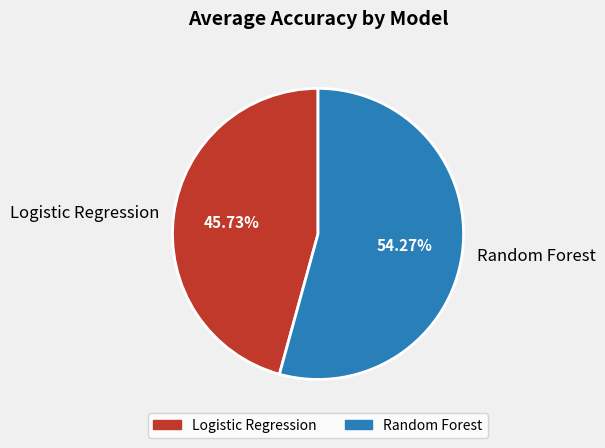

Which category has the biggest portion of the pie?

Random Forest